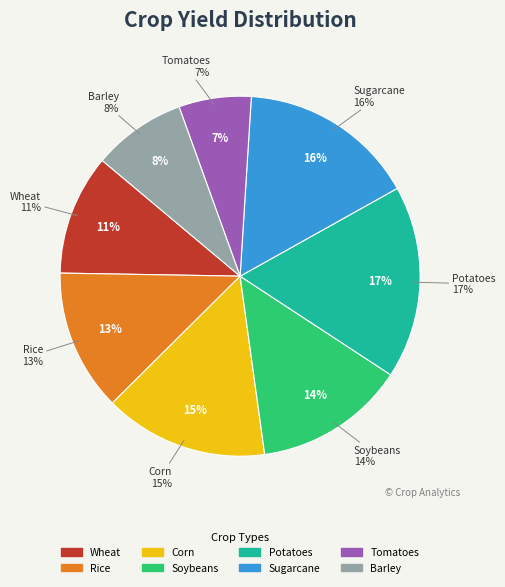

Is it true that Barley is 20% of the pie?

False